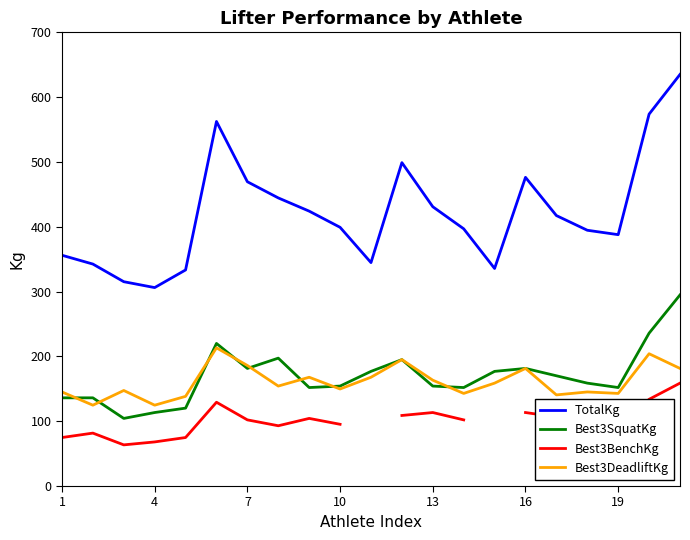

What is the minimum value for TotalKg?

306.2